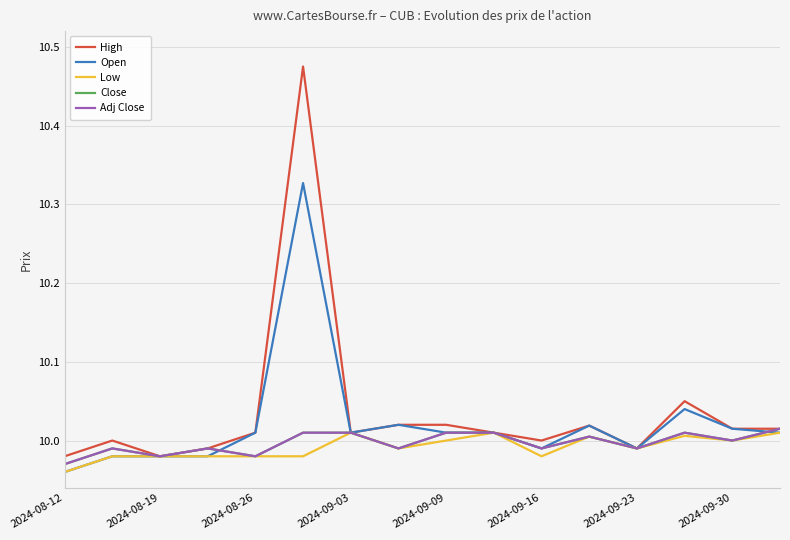

In Low, how many points are higher than both neighbors (excluding endpoints)?

4